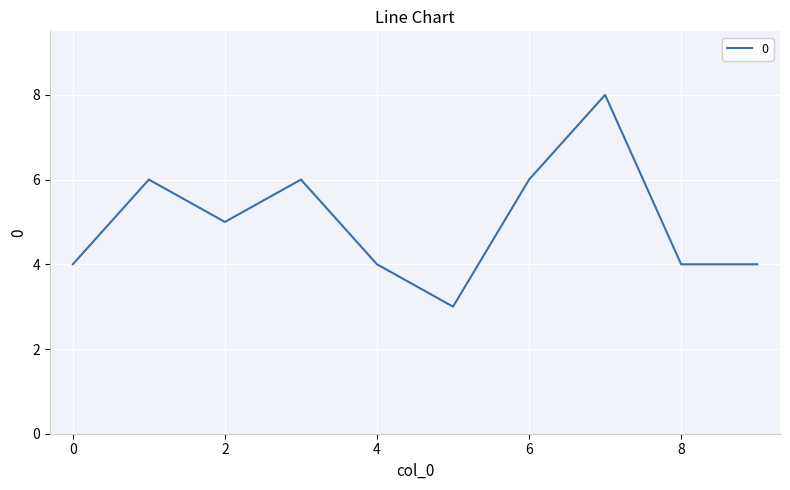

What is the smallest value displayed?

3